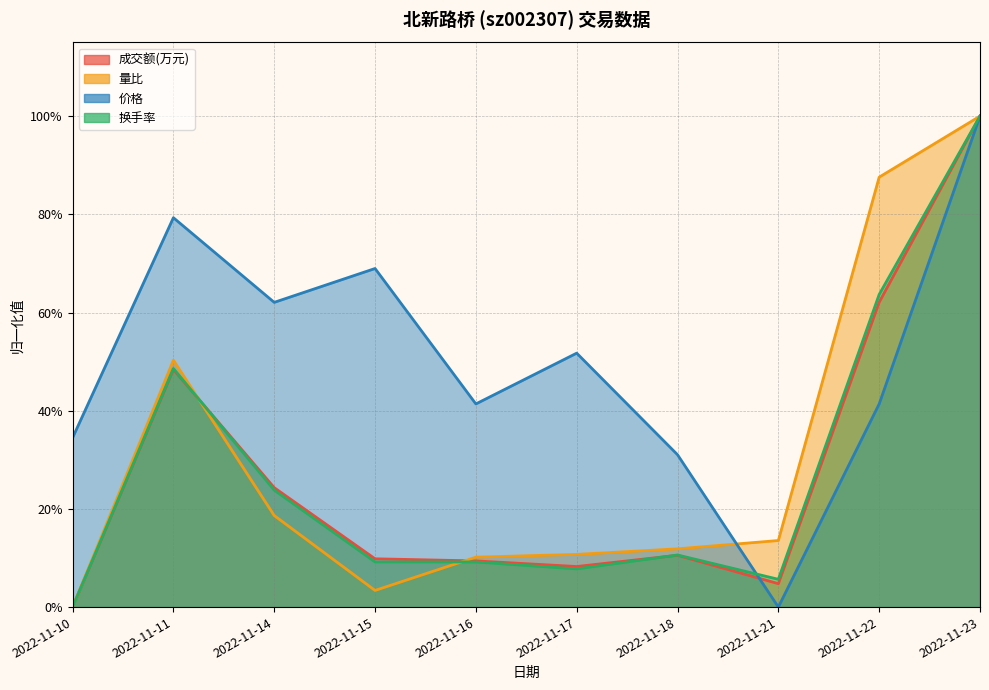

Is it true that 换手率 equals 0.9 at 2022-11-22?

False